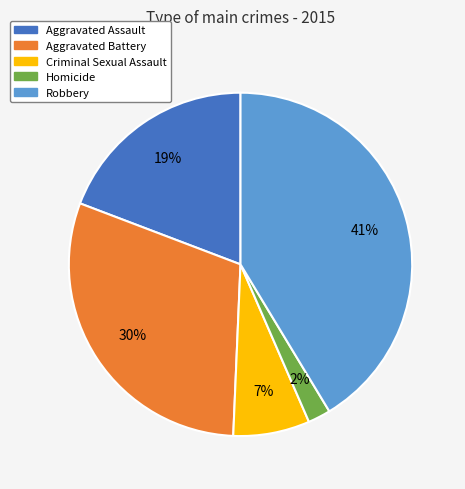

Rank the categories by value from lowest to highest.

Homicide, Criminal Sexual Assault, Aggravated Assault, Aggravated Battery, Robbery